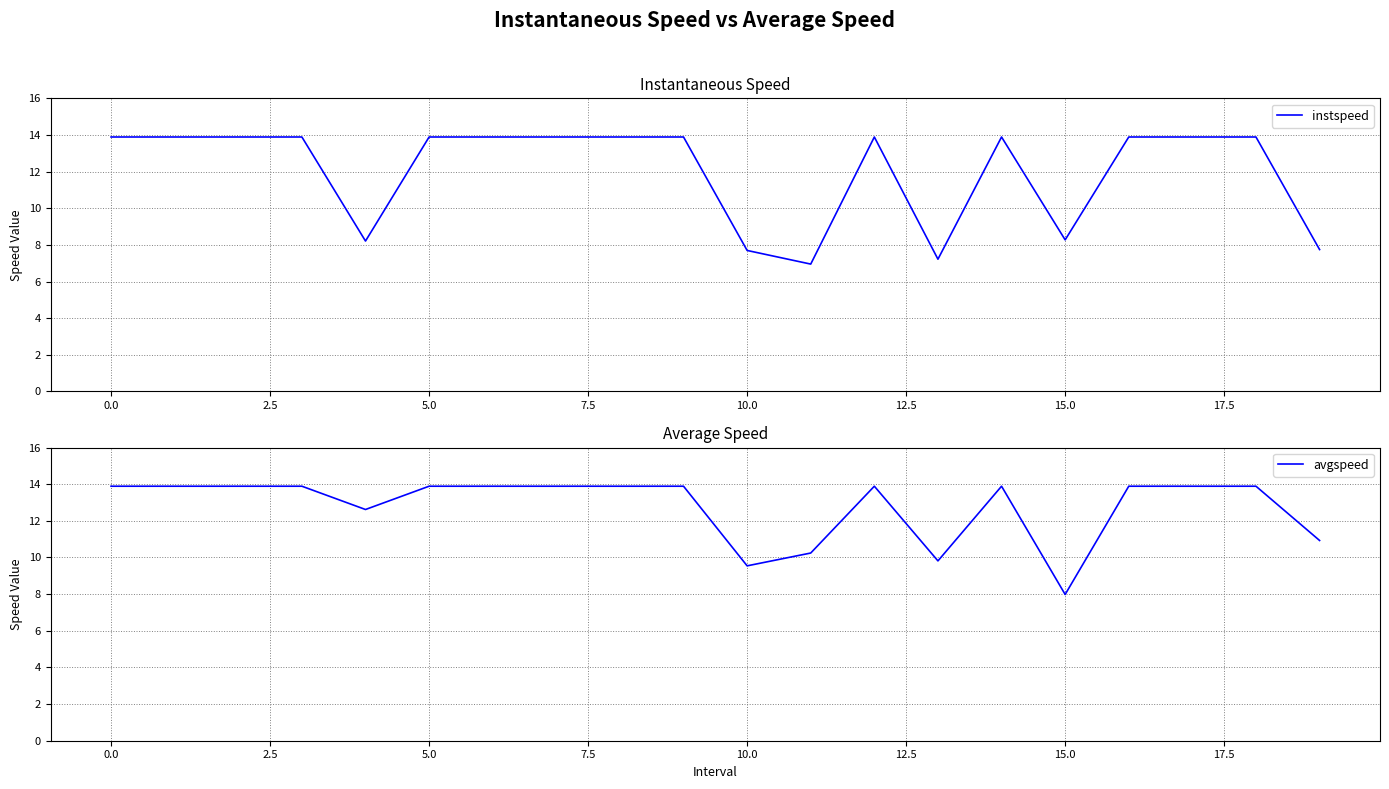

The instspeed series shows 8.3 at 15.0. True or false?

True